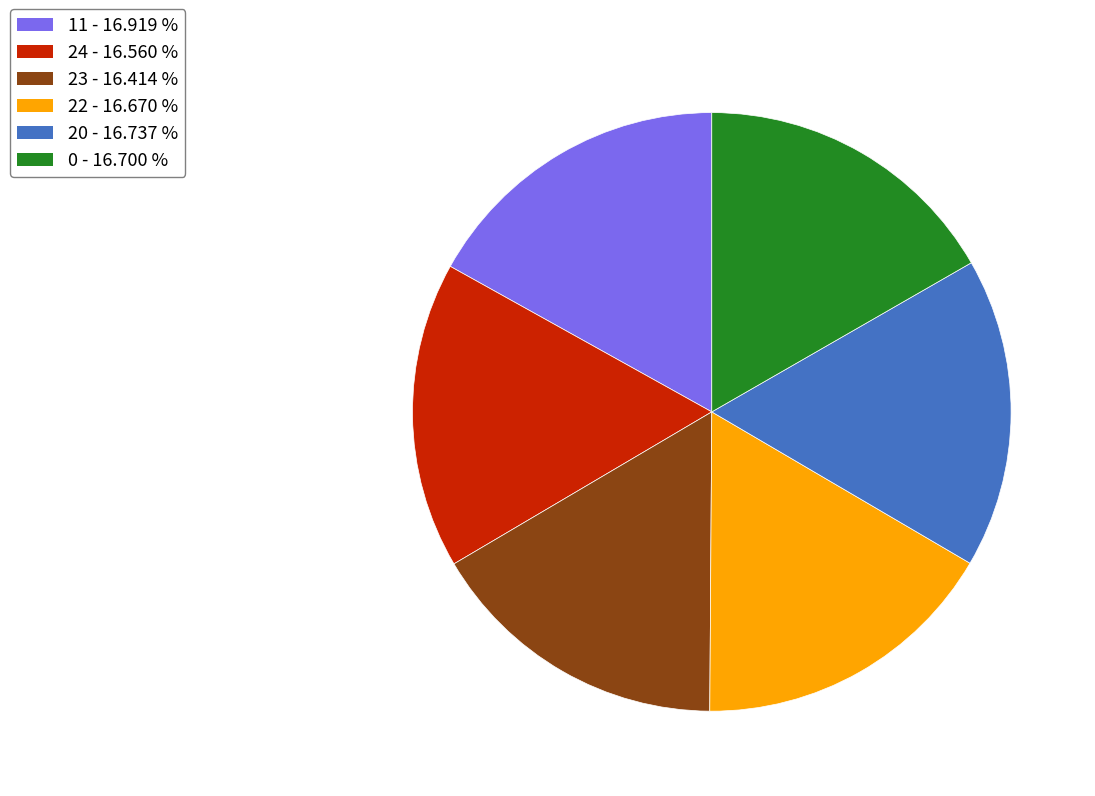

Is the sum of 0 and 23 greater than half?

No